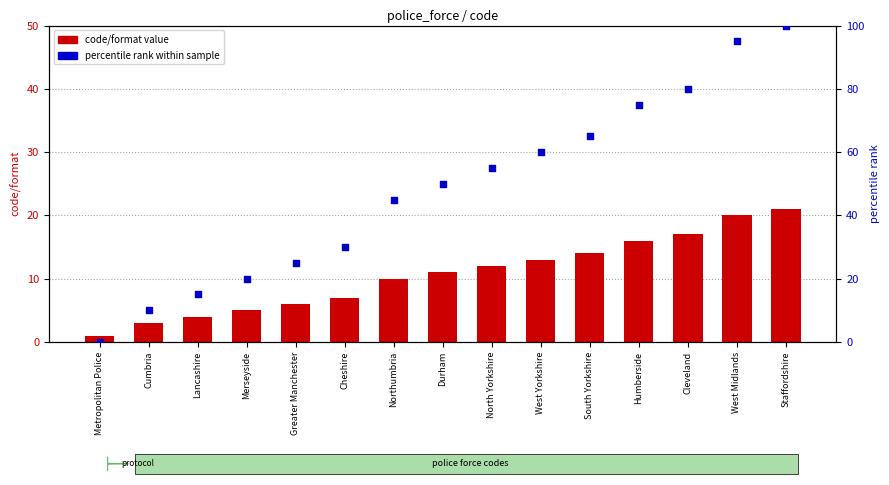

Which series reaches the minimum Y coordinate?

percentile rank within sample